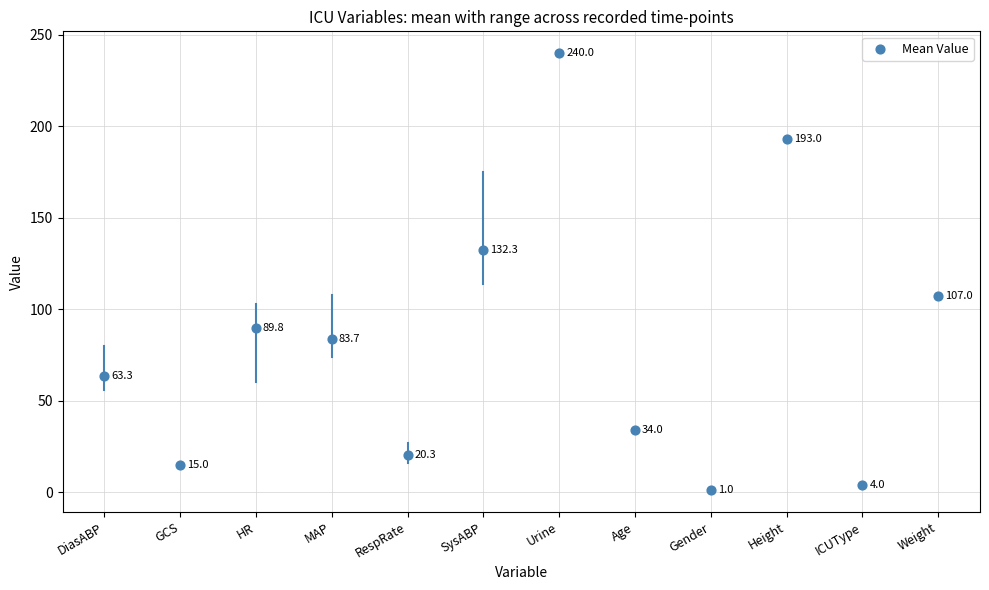

What is the range of Y values (max minus min)?

239.0